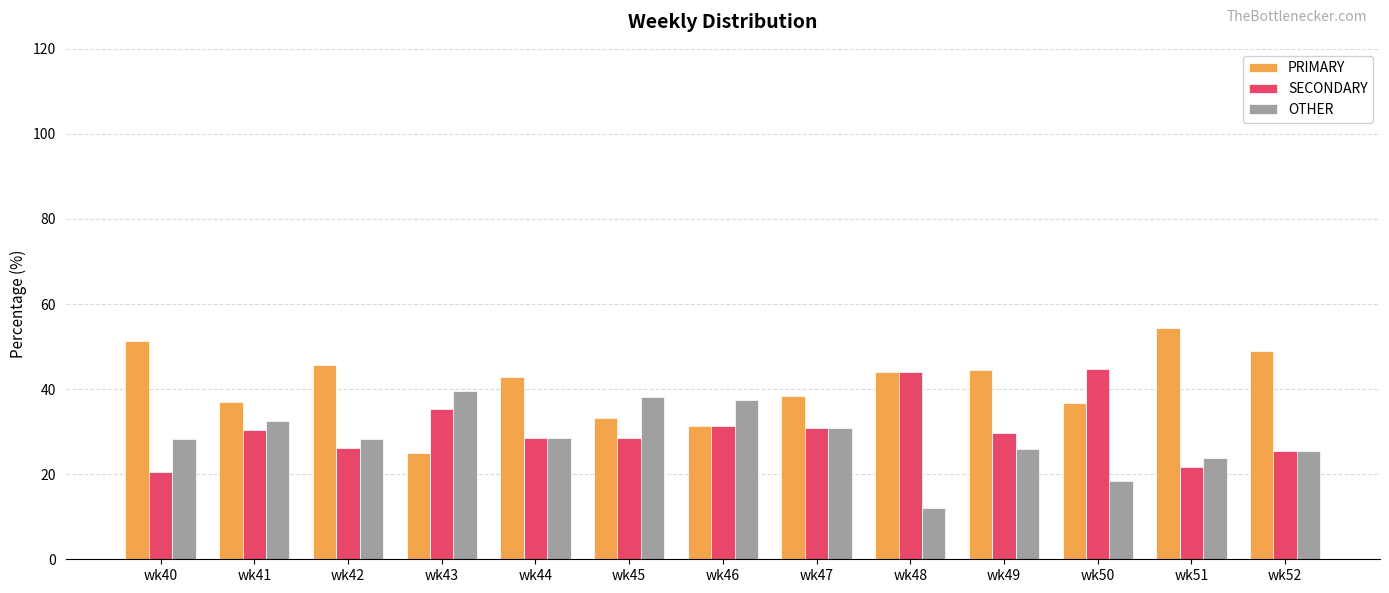

What is the difference between the second highest and minimum values in the PRIMARY series?

26.3